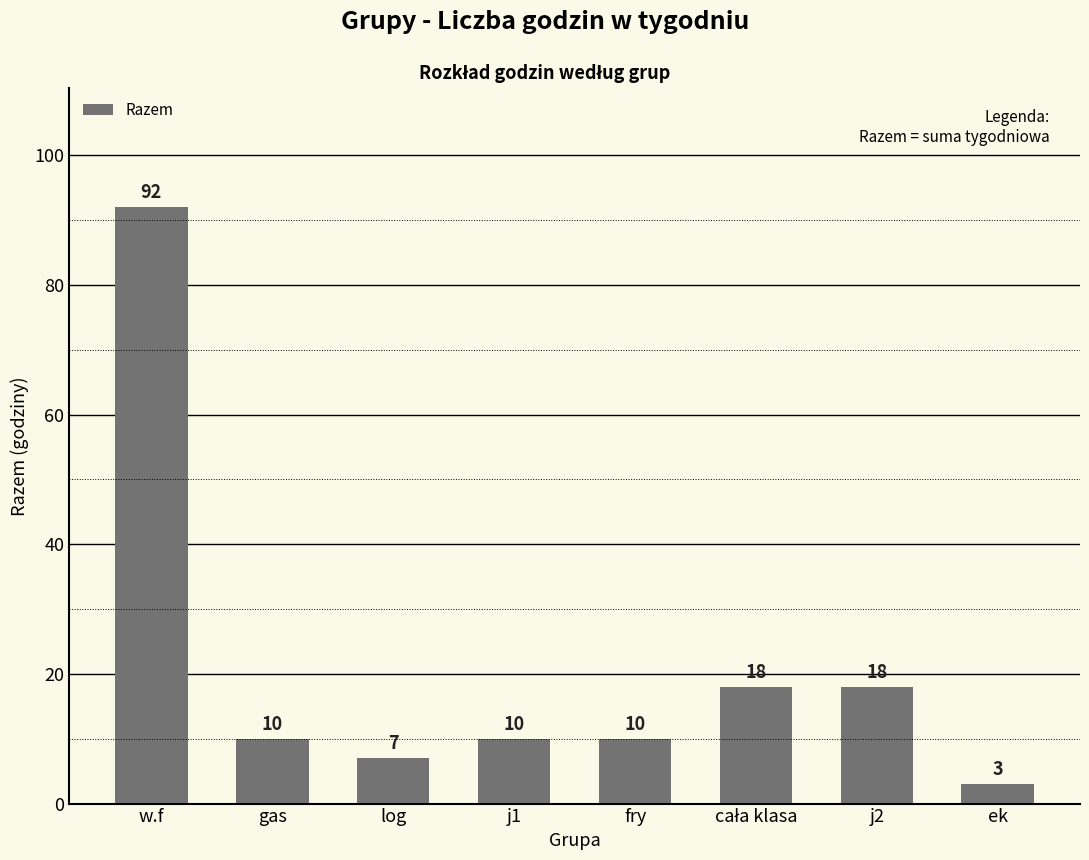

What is the label of the 3rd bar from the left?

log